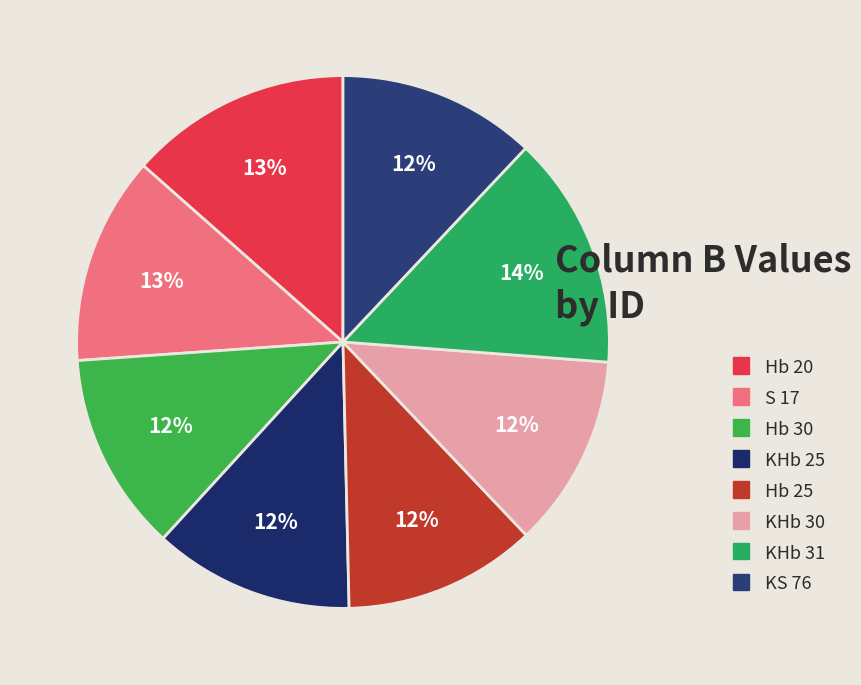

How many slices are in this pie chart?

8